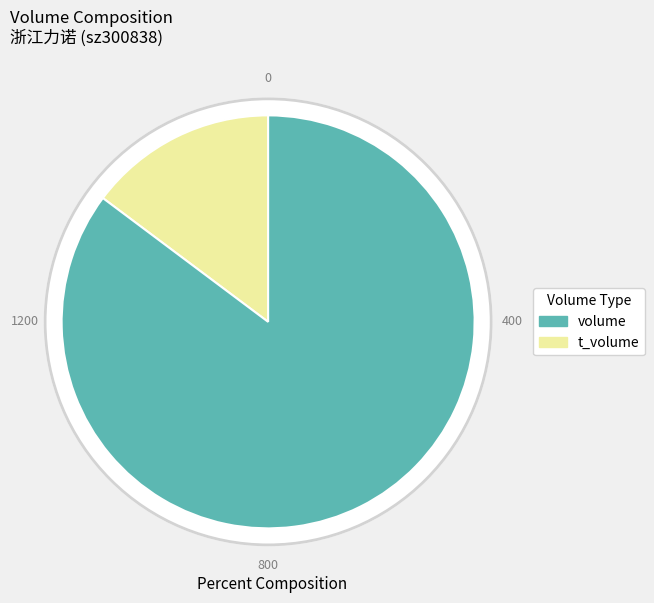

What is the spread (max minus min) of values at 2022-10-25?

9737